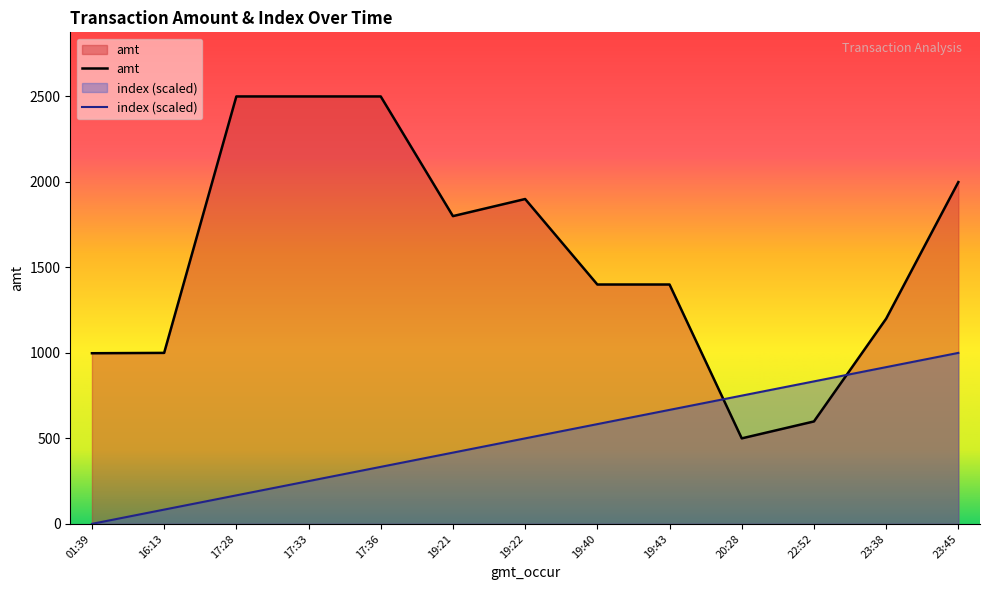

At which category is the sum across all series the highest?

23:45